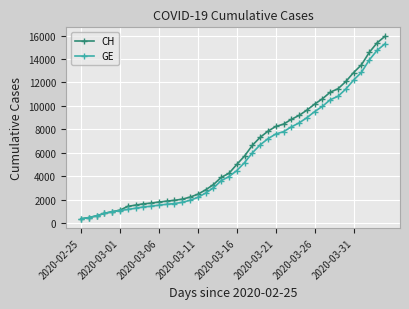

What is the value of the CH point at the 30th from the left?

9642